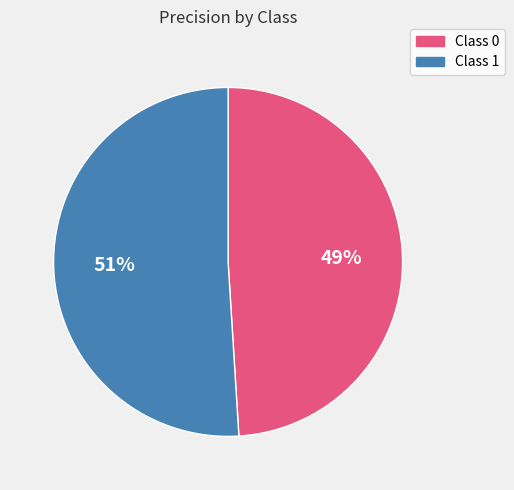

Does any single category account for the majority?

Yes